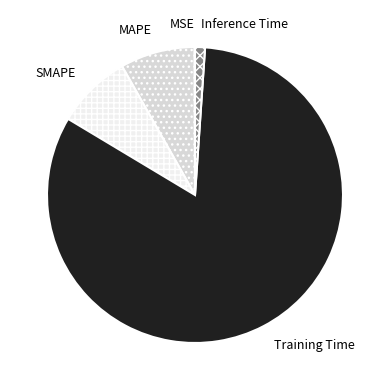

What is the largest slice in the pie chart?

Training Time